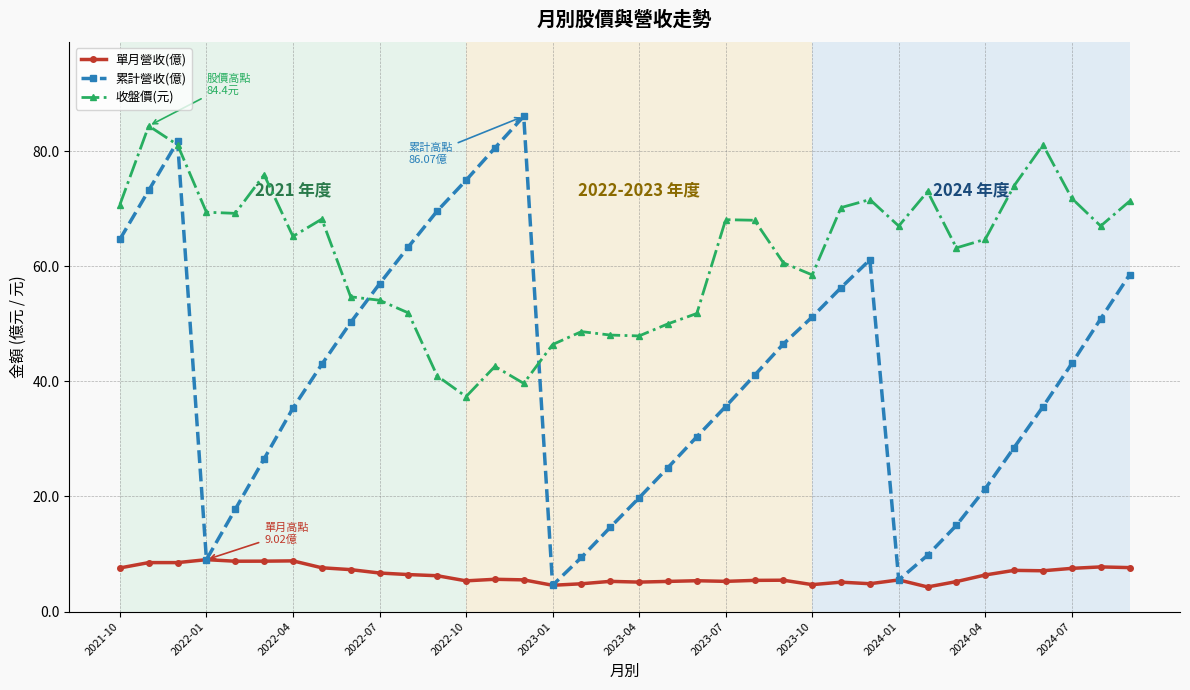

Rank the series by their average value, from highest to lowest.

收盤價(元), 累計營收(億), 單月營收(億)